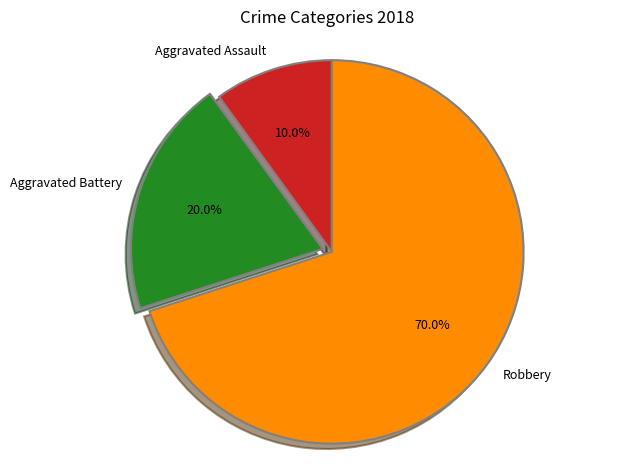

Rank the categories by value from highest to lowest.

Robbery, Aggravated Battery, Aggravated Assault